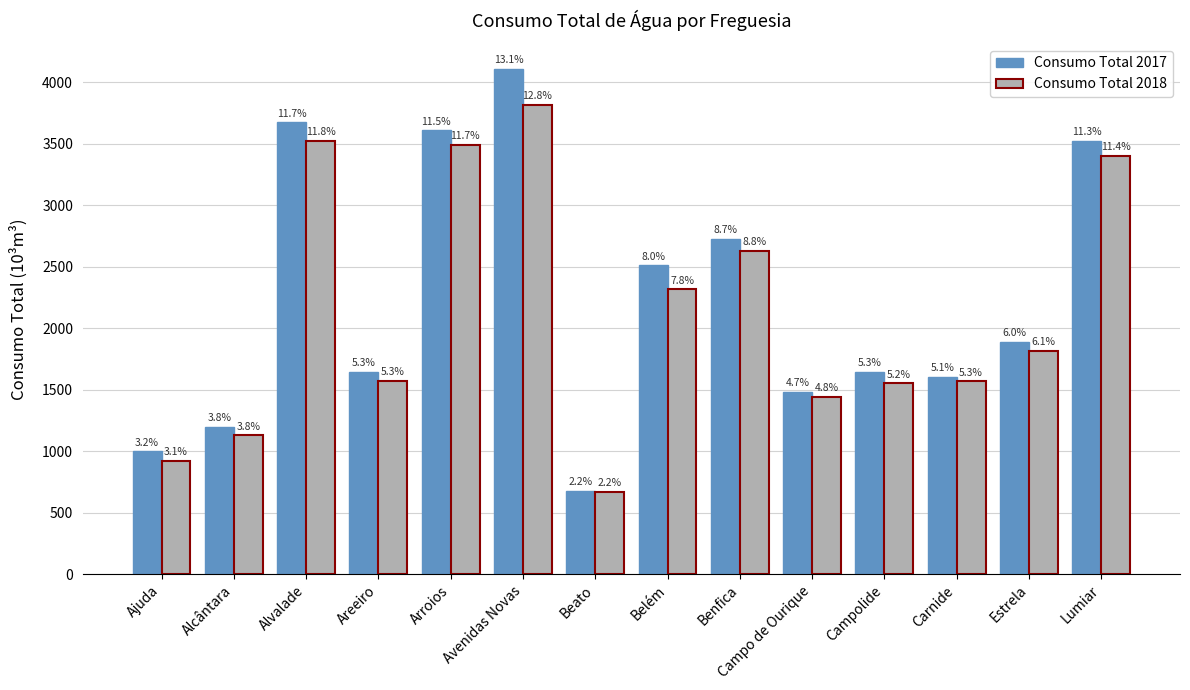

What is the highest value of the Consumo Total 2018 series?

3813.1